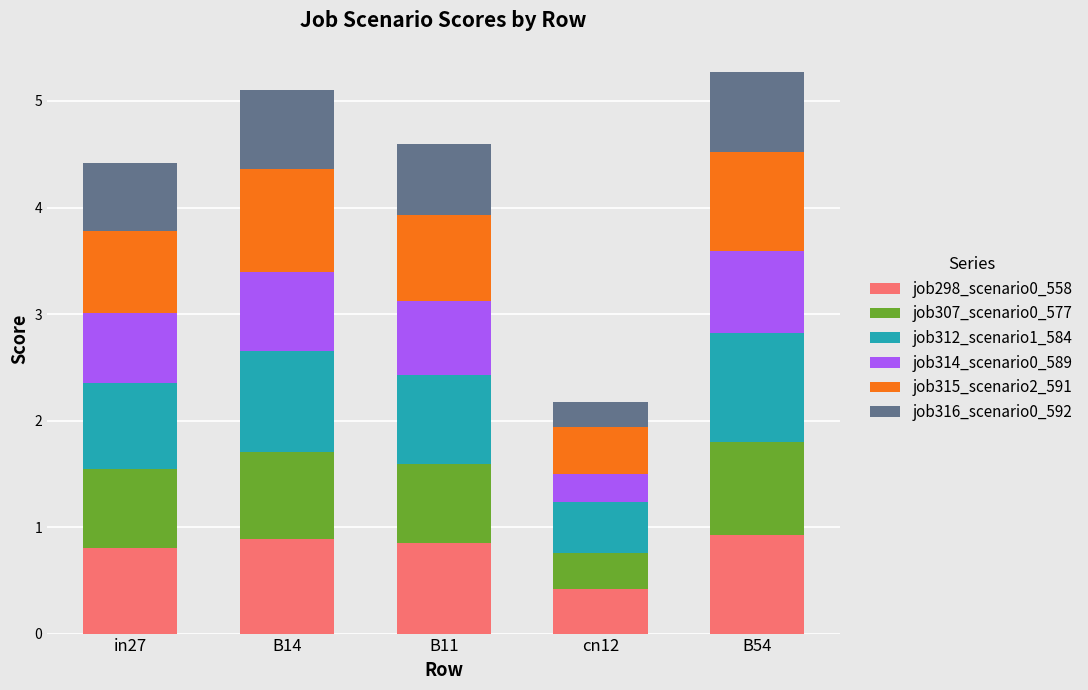

Reading right to left, list the values for the job298_scenario0_558 series.

B54=0.9	cn12=0.4	B11=0.9	B14=0.9	in27=0.8